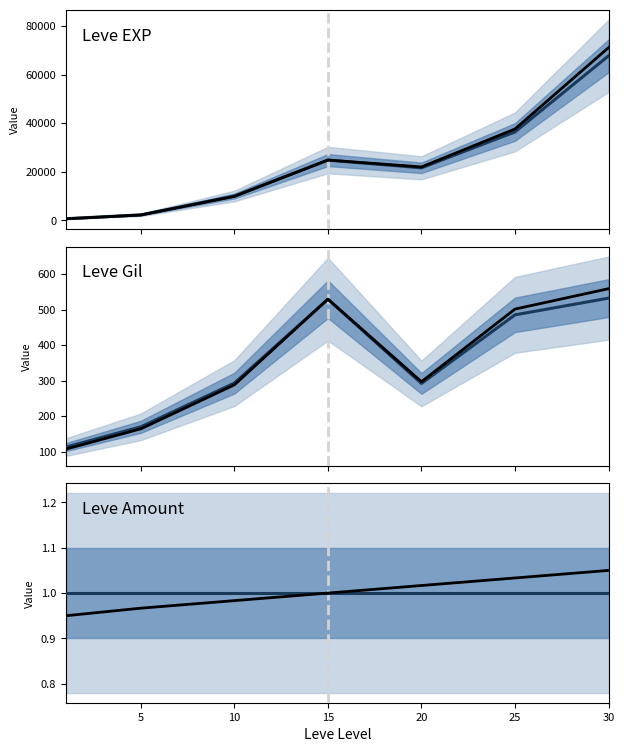

Where is Leve Gil nearest to the value 322?

10